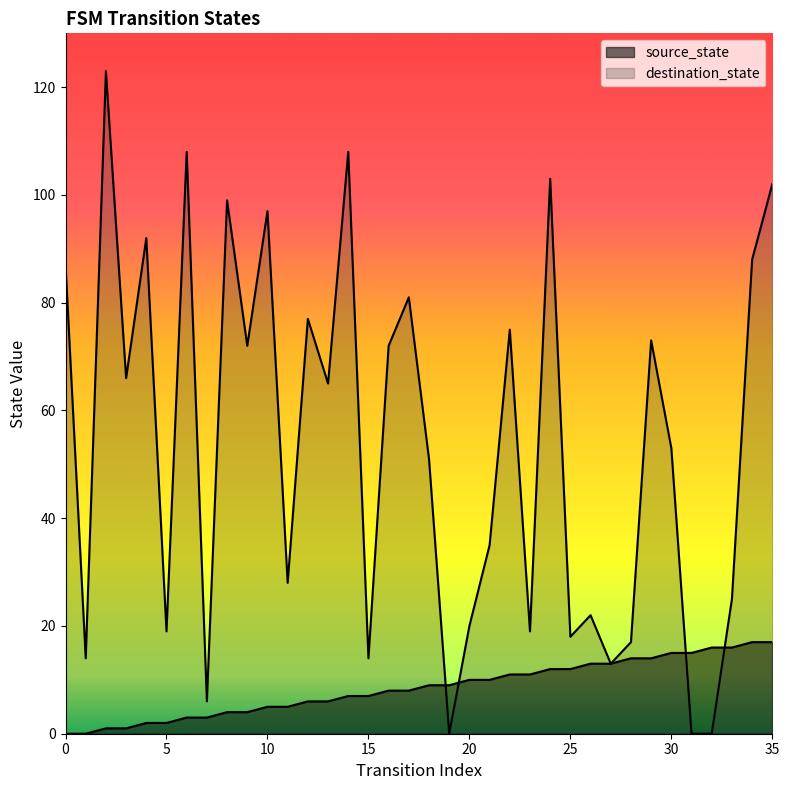

How many interior local peaks does the destination_state series have?

12